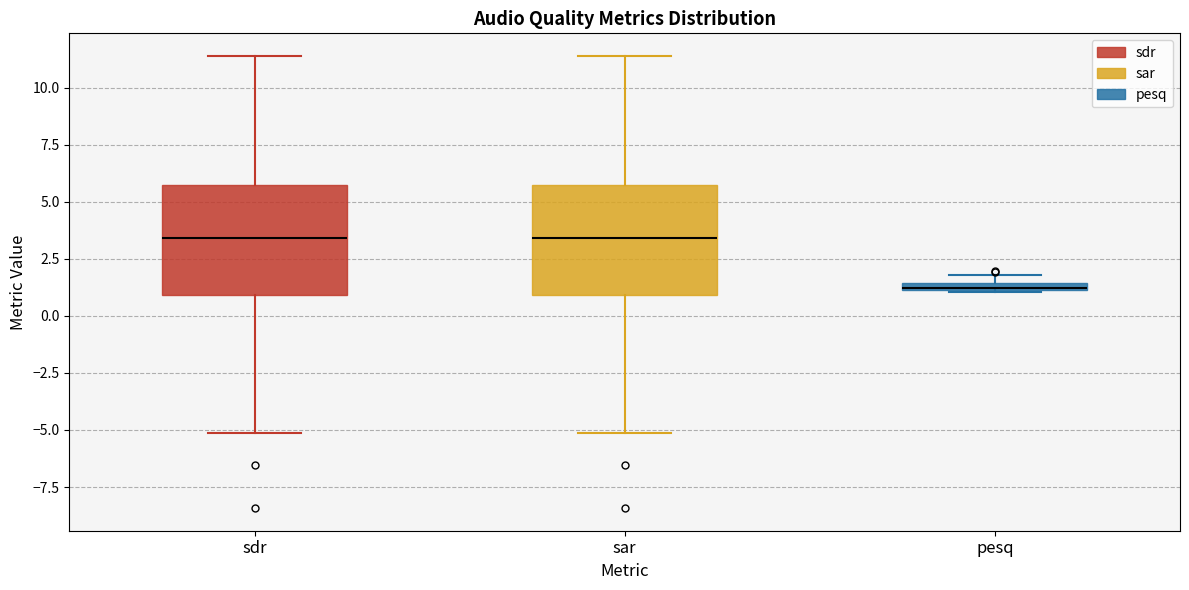

Where is the lower edge of the box for sdr on the y-axis? The values are not printed on the chart, so give them approximately, as read against the axis.

1.0